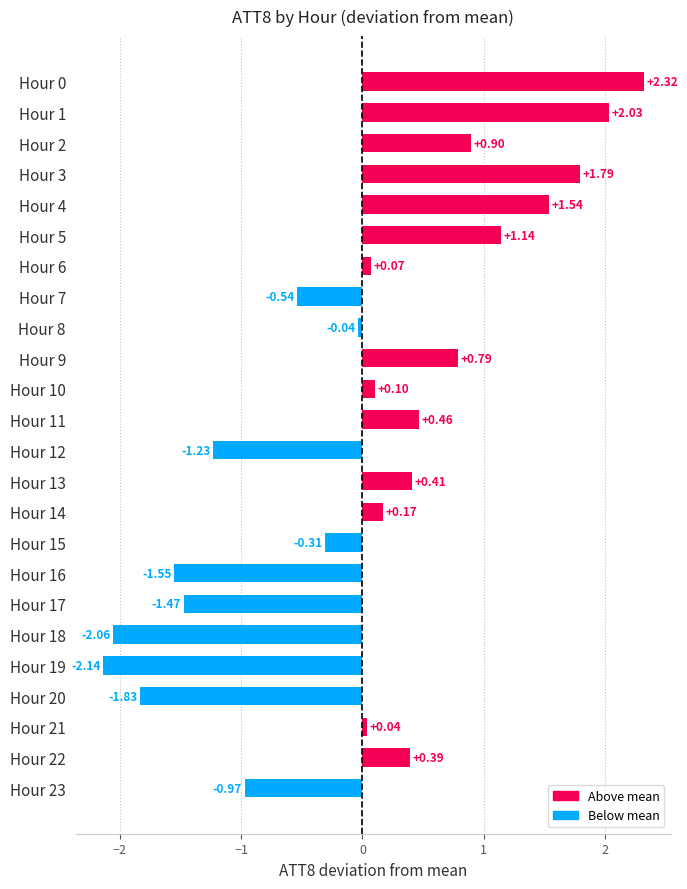

What is the sum of the values at Hour 19 and Hour 18?

-4.2